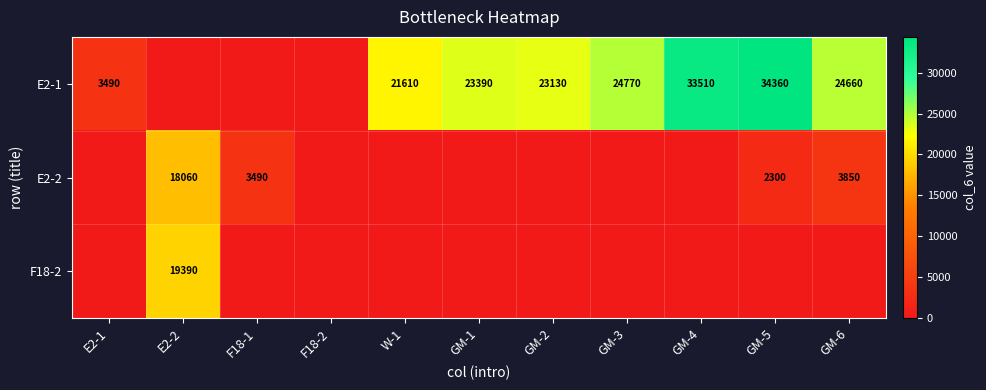

True or false: F18-2 has a value of 4130 at E2-2.

False